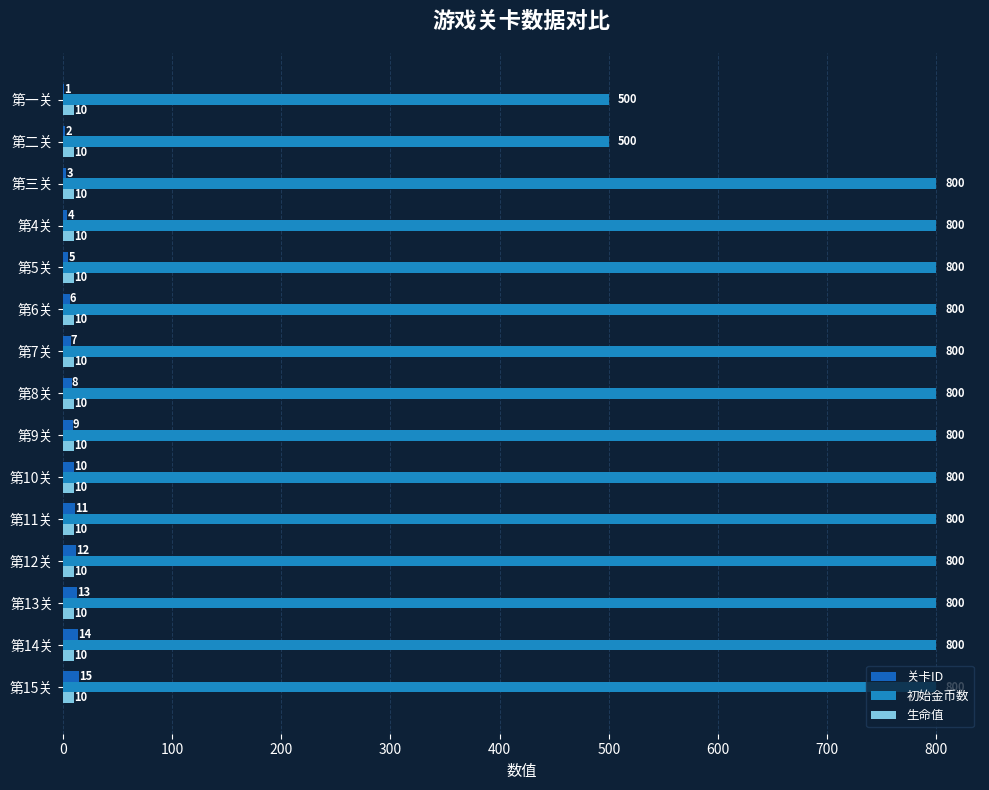

How many categories are shown in the chart?

15